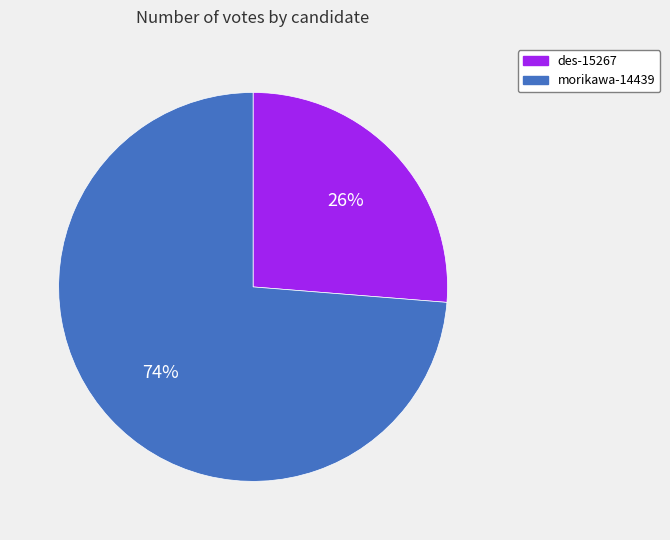

To the nearest percent, what is the average slice percentage?

50%